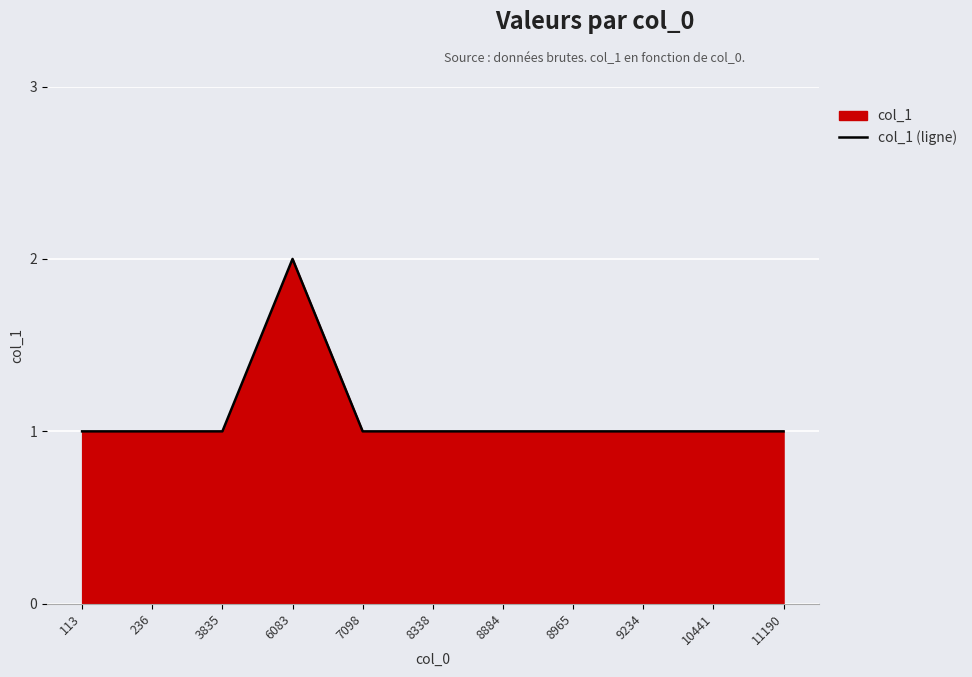

What is the value of the 2nd point from the left?

1